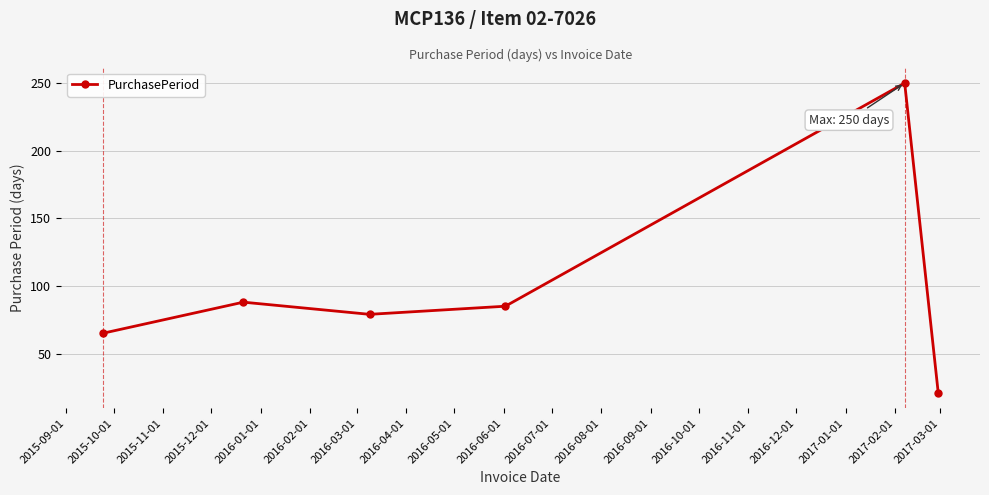

How many points are lower than both their immediate neighbors (excluding endpoints)?

1